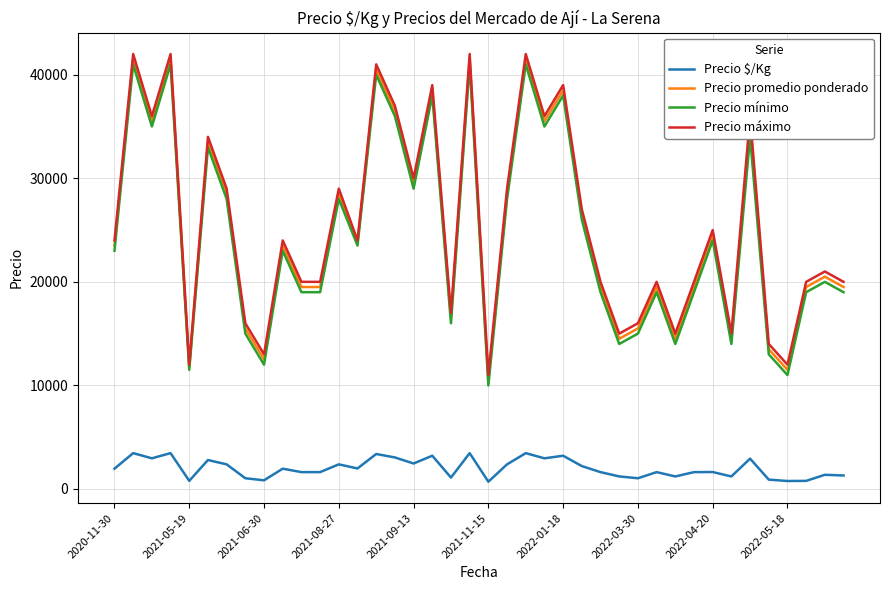

How many series are shown in this chart?

4